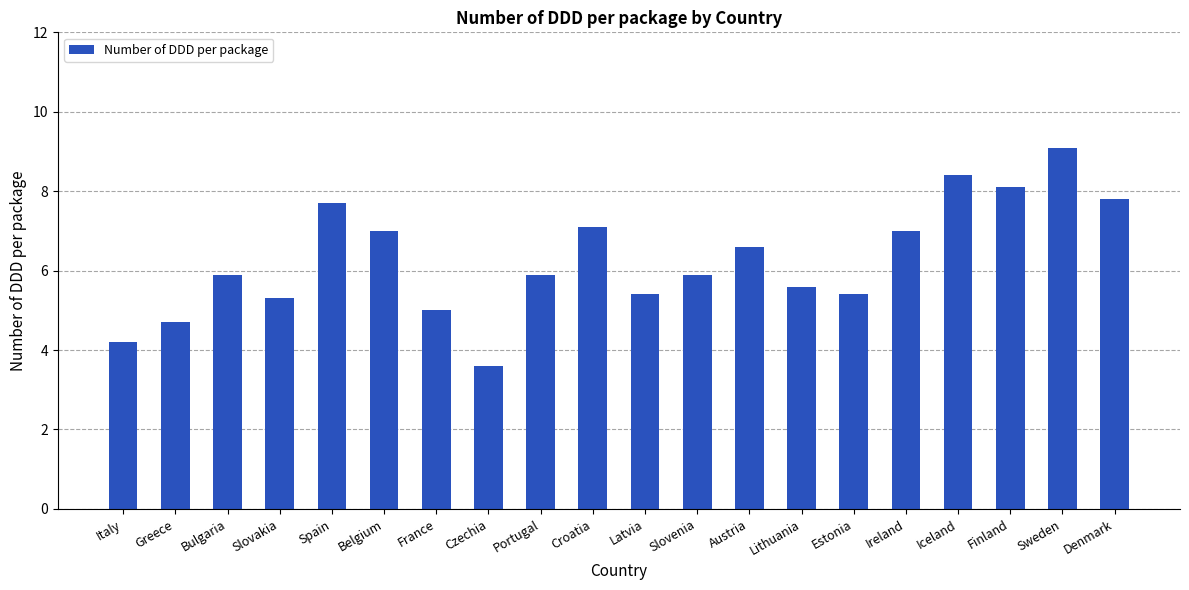

Reading left to right, extract all data points from this chart.

4.2	4.7	5.9	5.3	7.7	7.0	5.0	3.6	5.9	7.1	5.4	5.9	6.6	5.6	5.4	7.0	8.4	8.1	9.1	7.8